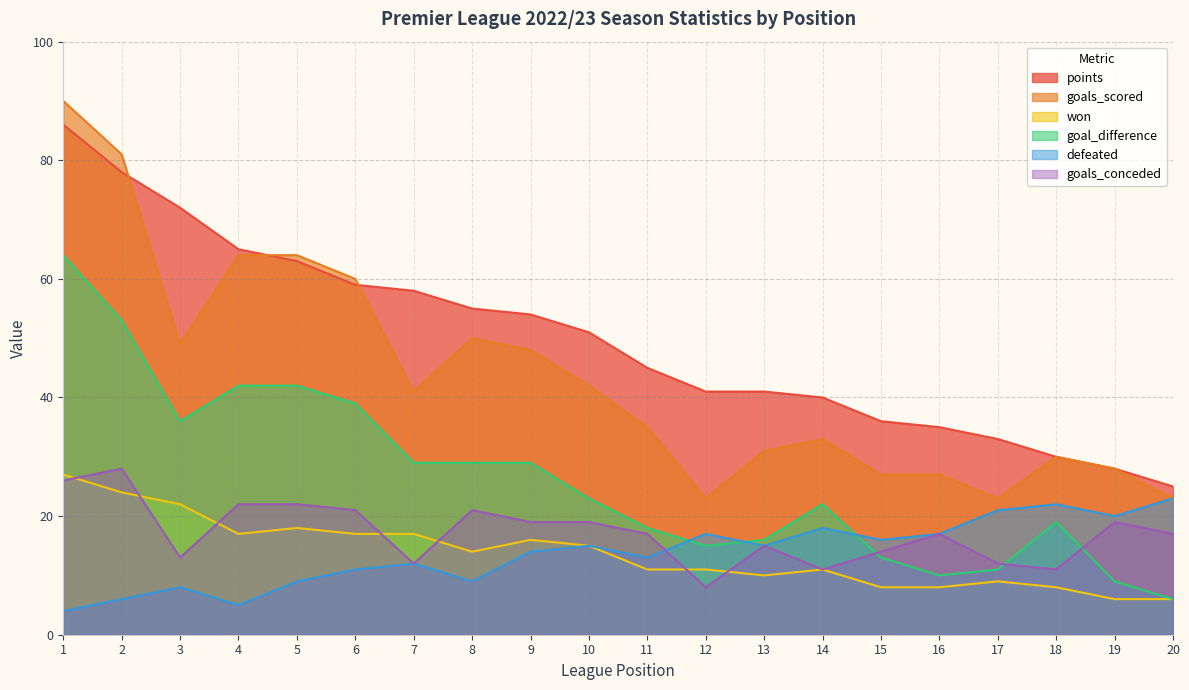

What is the sum of the won values at 4 and 9?

33